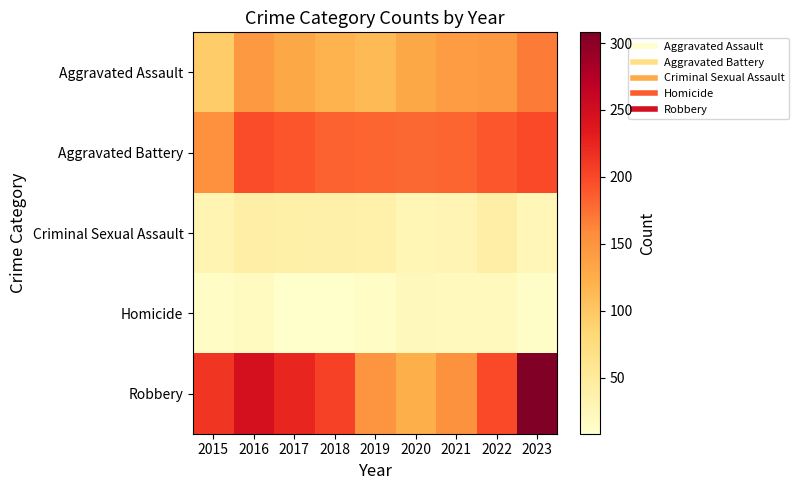

At how many categories does at least one series exceed 81?

9